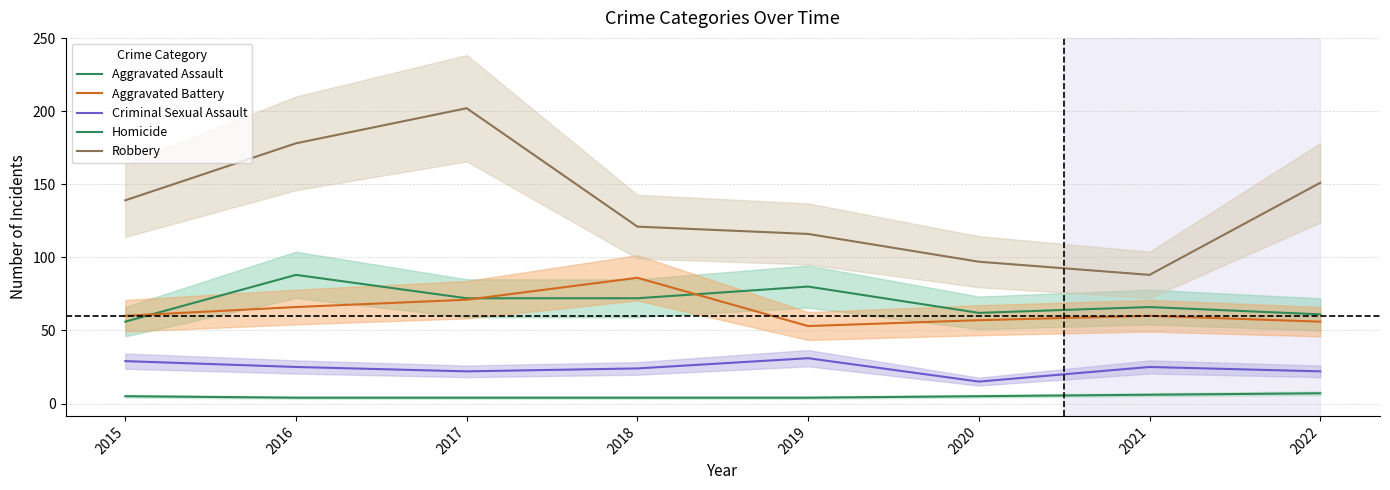

Reading right to left, transcribe all the data shown in this chart.

Aggravated Assault: 61	66	62	80	72	72	88	56
Aggravated Battery: 56	60	57	53	86	71	66	60
Criminal Sexual Assault: 22	25	15	31	24	22	25	29
Homicide: 7	6	5	4	4	4	4	5
Robbery: 151	88	97	116	121	202	178	139